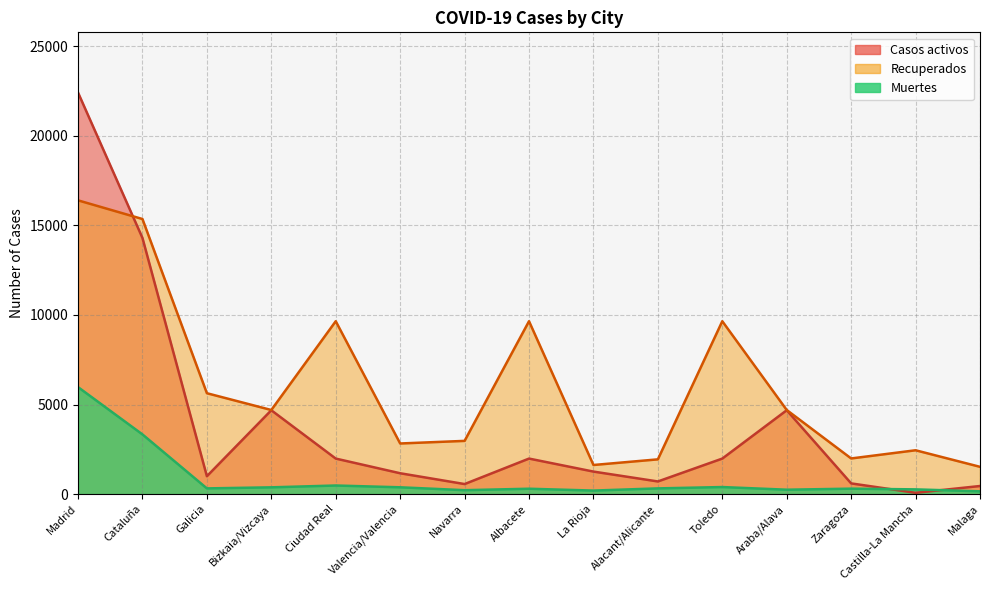

Rank the categories by Recuperados value from highest to lowest.

Madrid, Cataluña, Ciudad Real, Albacete, Toledo, Galicia, Bizkaia/Vizcaya, Araba/Alava, Navarra, Valencia/Valencia, Castilla-La Mancha, Zaragoza, Alacant/Alicante, La Rioja, Malaga